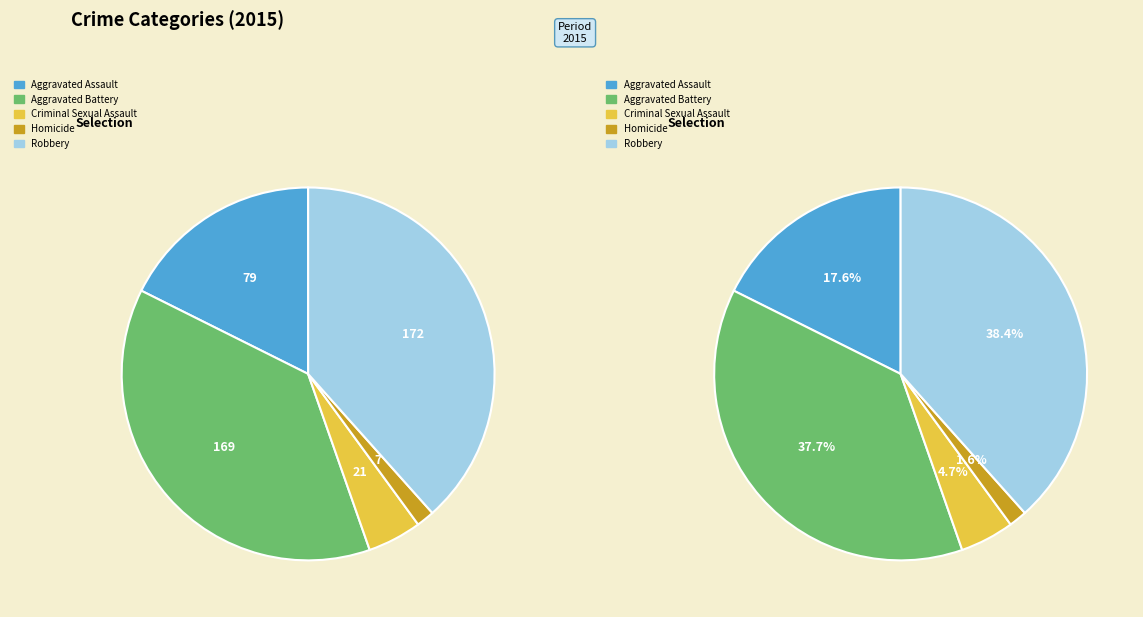

The Criminal Sexual Assault slice represents 1% of the pie. True or false?

False